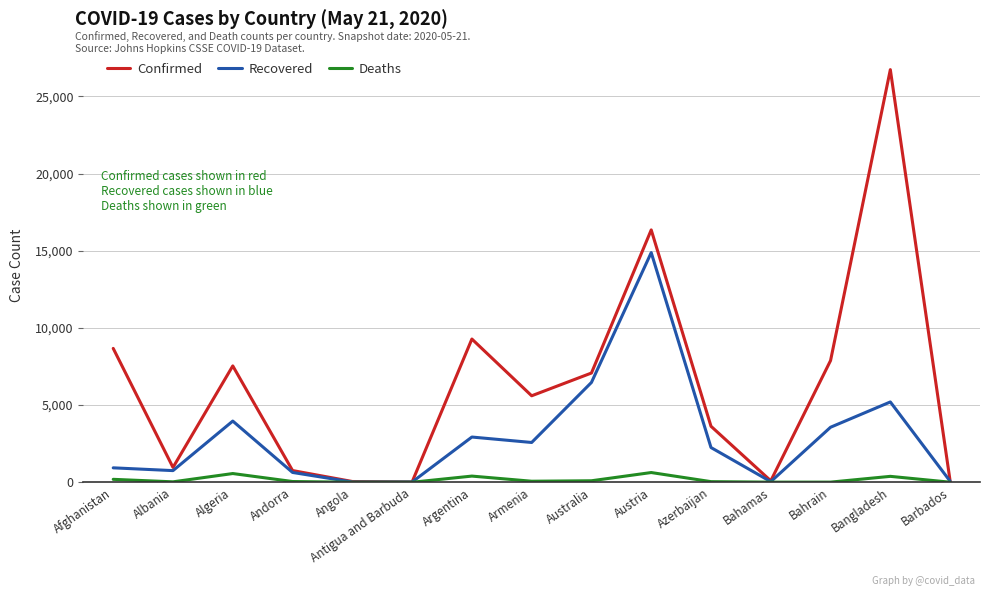

How many lines are shown in the chart?

3